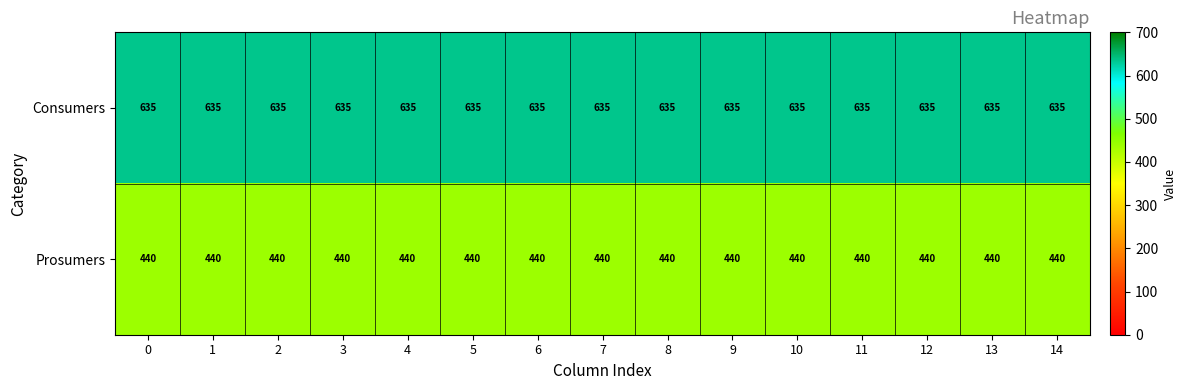

Is it true that Prosumers equals 440 at 11?

True